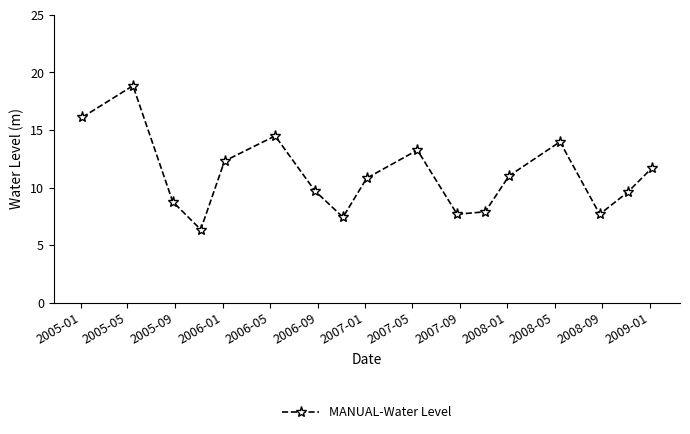

What is the difference between the maximum and minimum values?

12.5